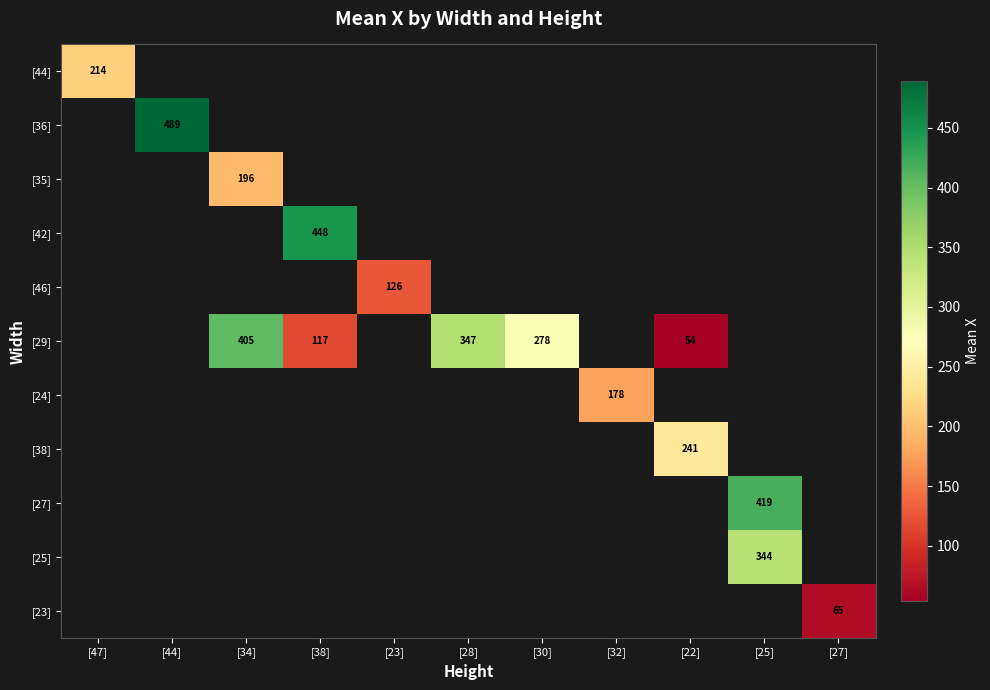

How many distinct data groups are displayed?

11